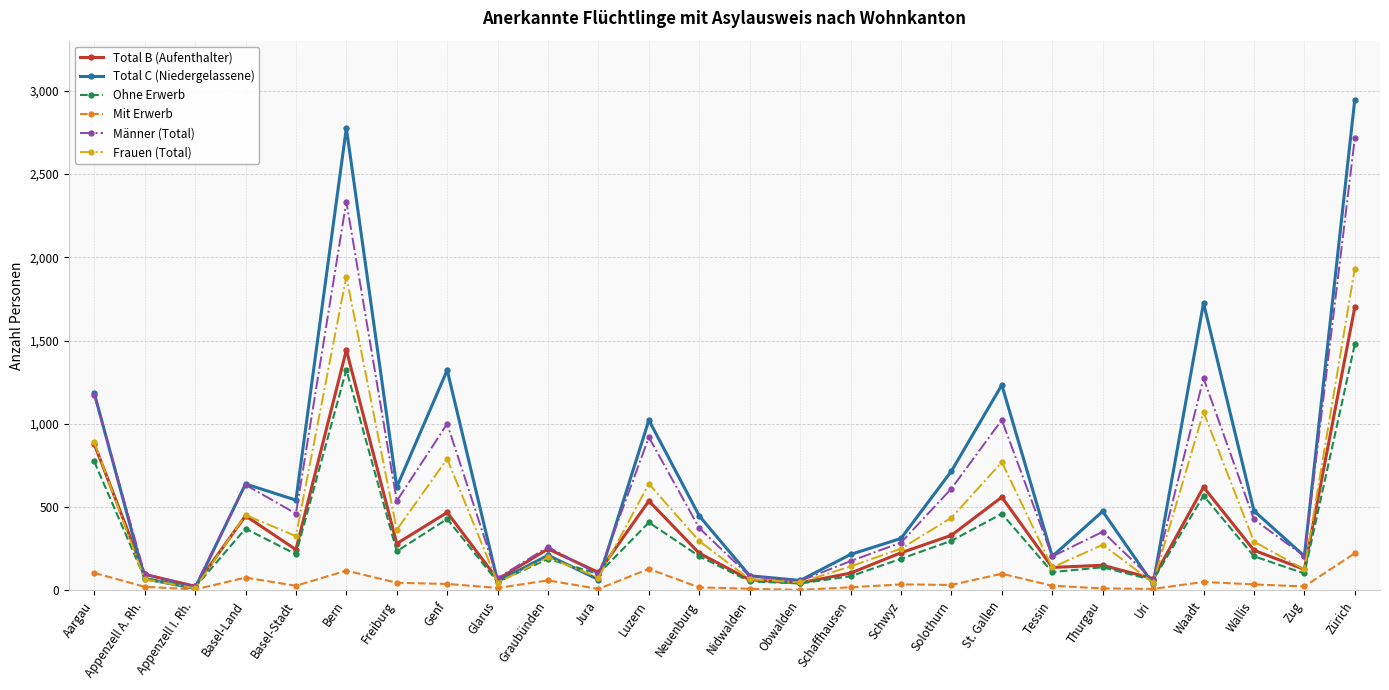

What is the value of the Ohne Erwerb point at the 17th from the left?

190